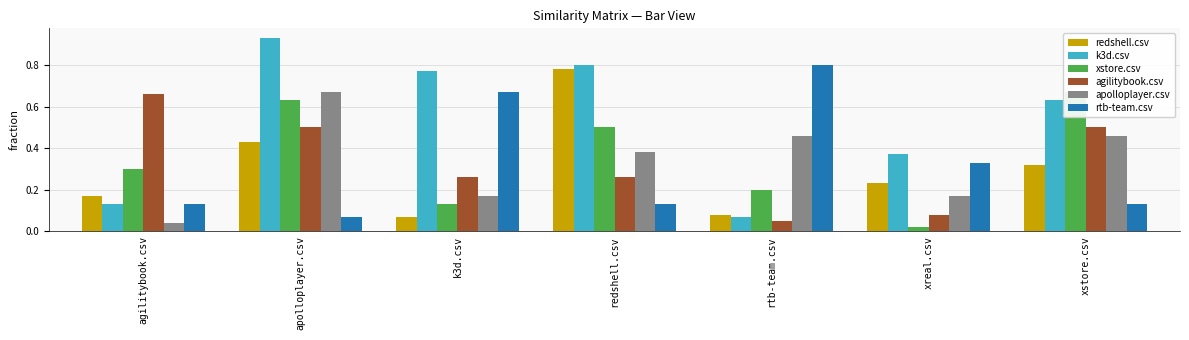

What is the average value of the agilitybook.csv series?

0.3